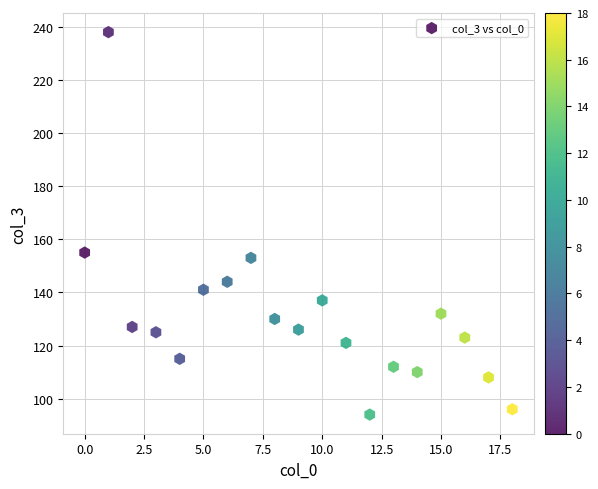

What Y value in the scatter plot is closest to 166?

155